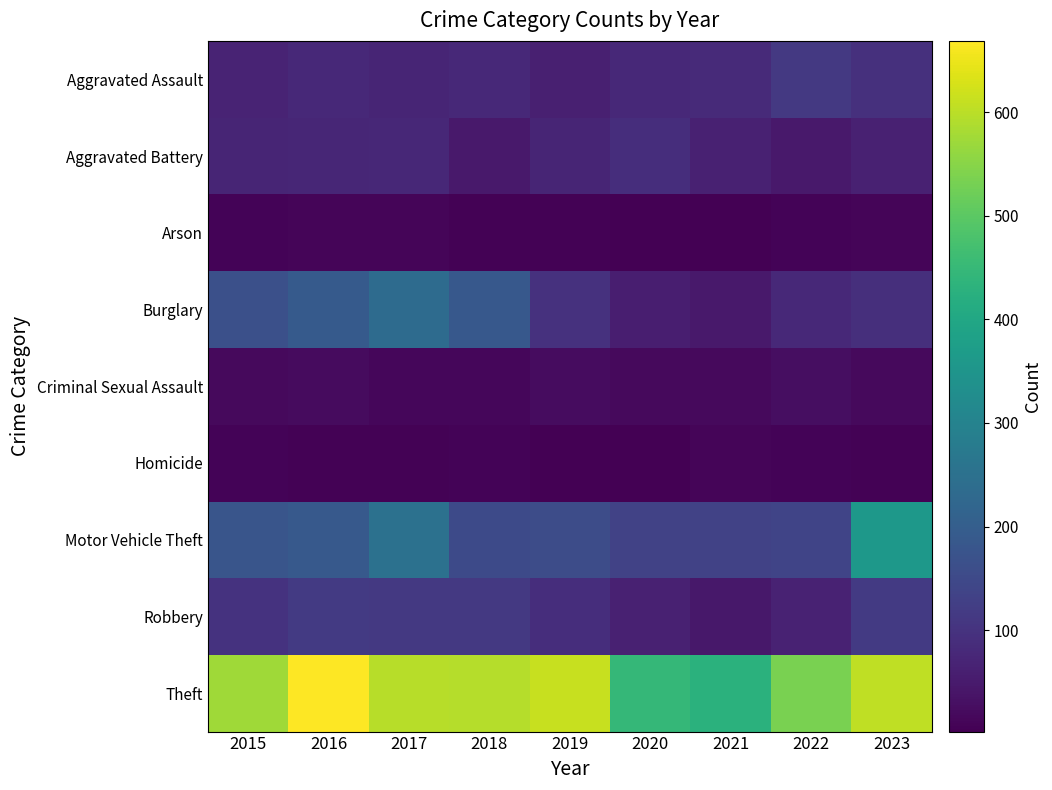

At which category is the sum across all series the highest?

2017